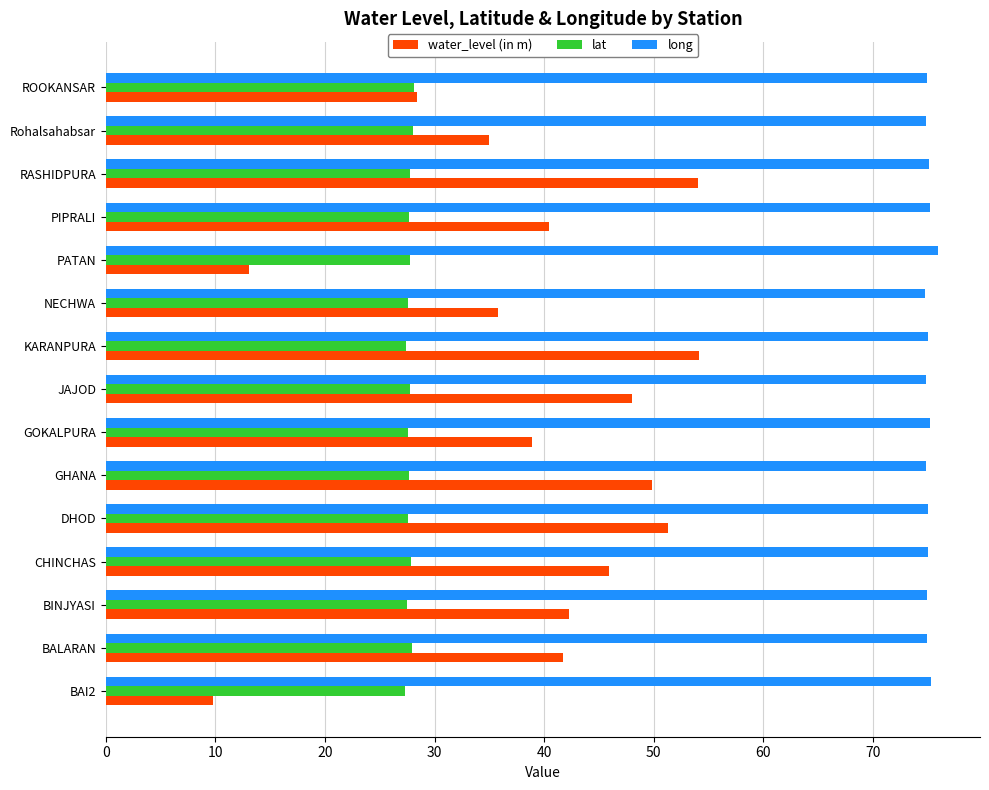

Rank the series by their average value, from lowest to highest.

lat, water_level (in m), long